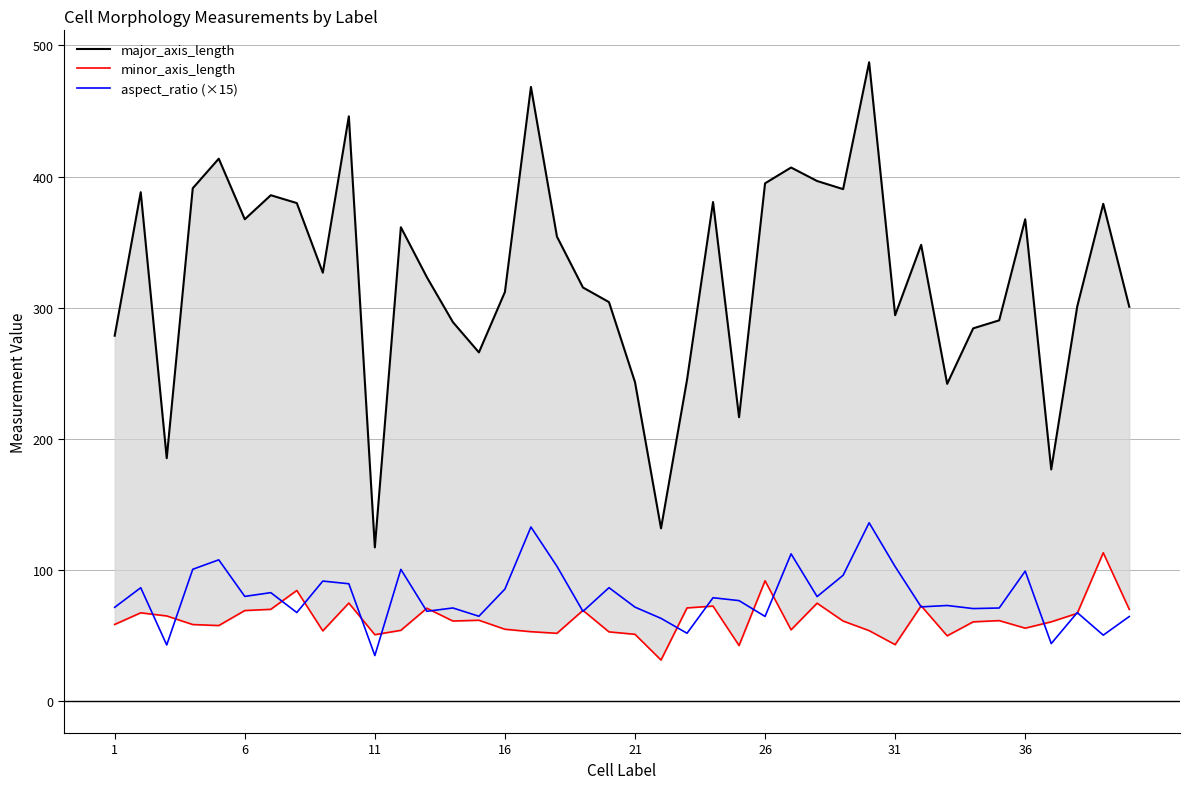

Rank the series by their maximum value, from lowest to highest.

minor_axis_length, aspect_ratio (×15), major_axis_length